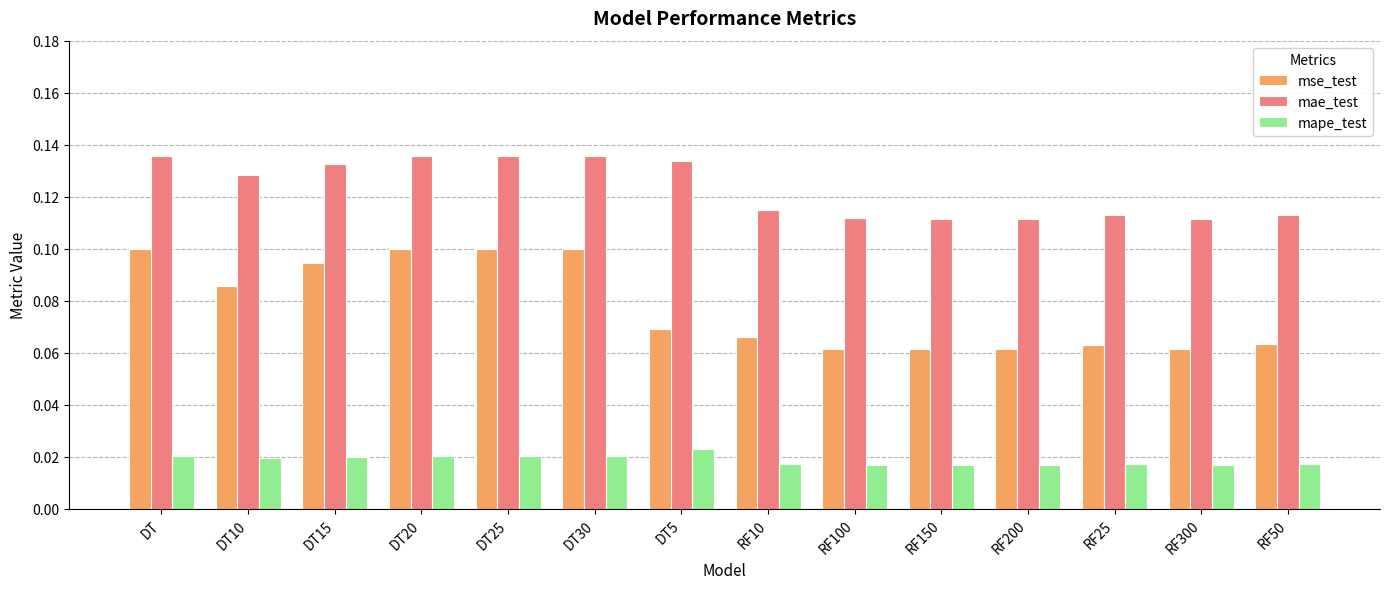

Which series has the widest spread of values?

mse_test